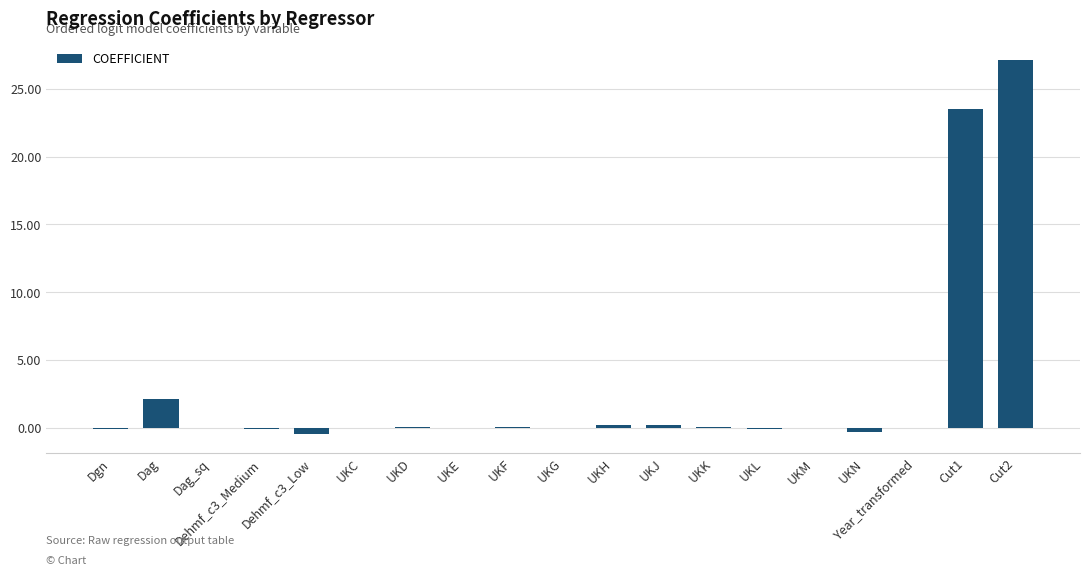

True or false: the data shows 23.5 at Cut1.

True